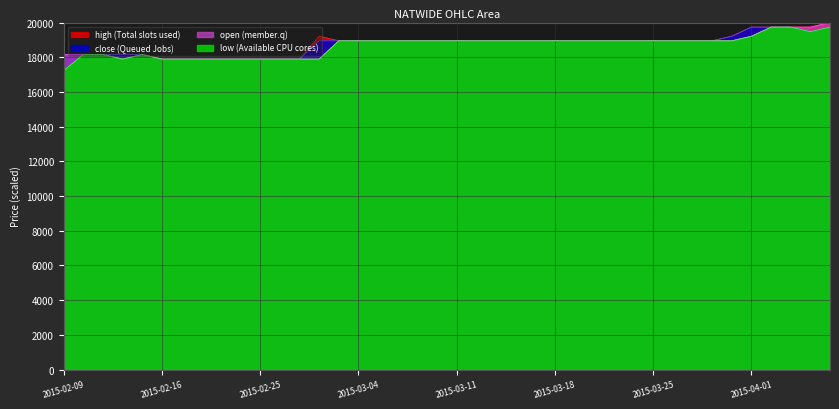

Rank the series by their average value, from highest to lowest.

high, close, open, low